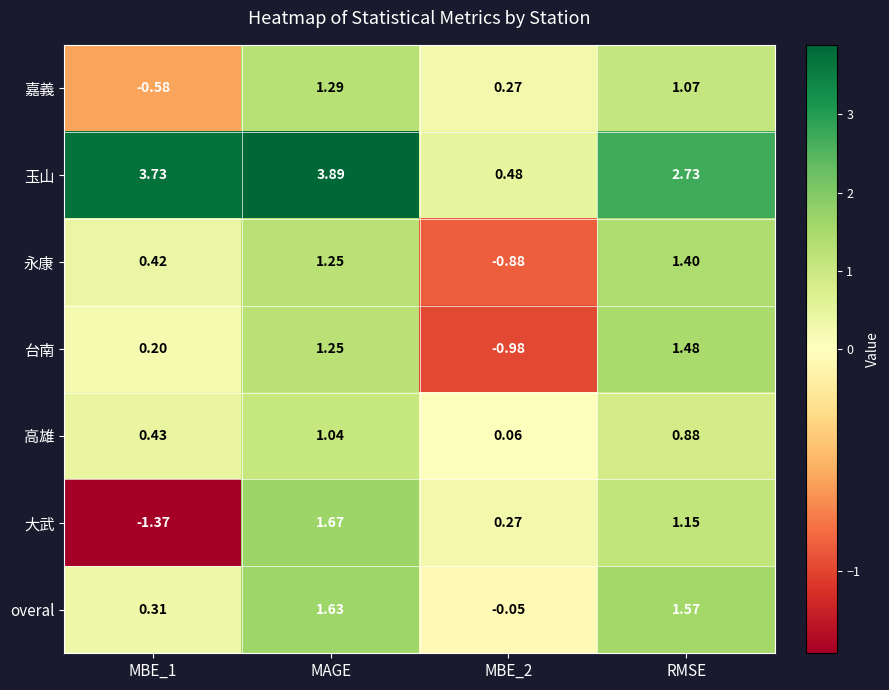

At which label does overal reach its peak?

MAGE